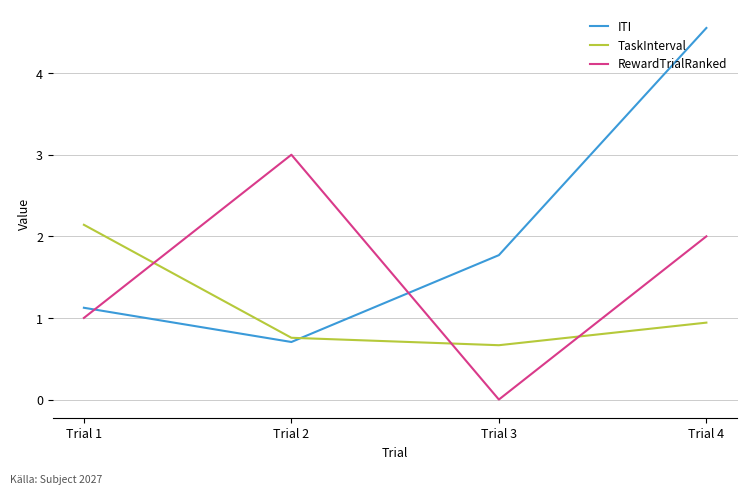

What is the difference between the highest and lowest values at Trial 1?

1.1